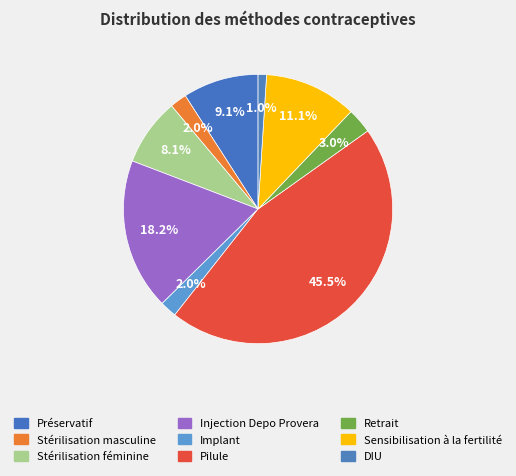

Which slice is the smallest?

DIU